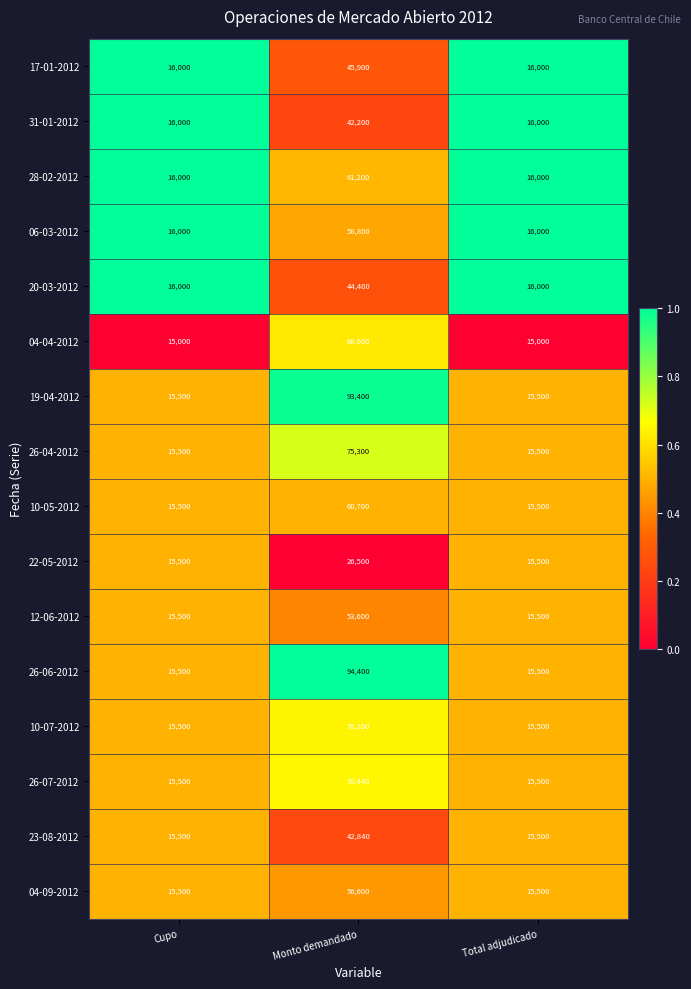

The value of 26-06-2012 at Cupo is 15500. True or false?

True